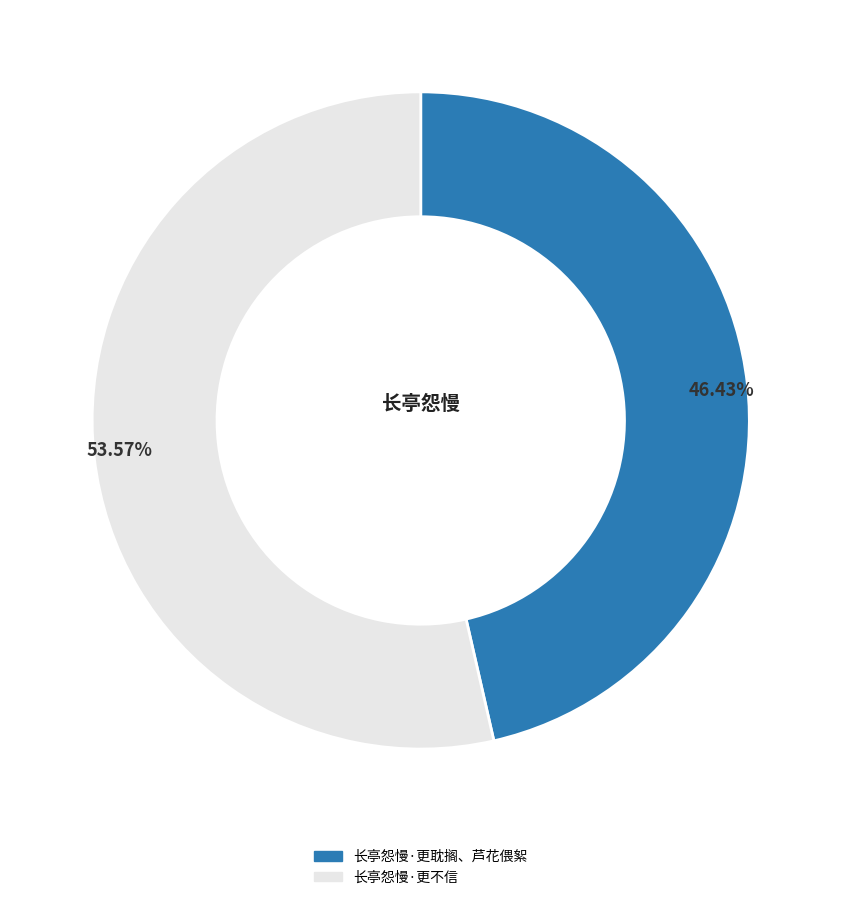

How many segments does this pie chart have?

2